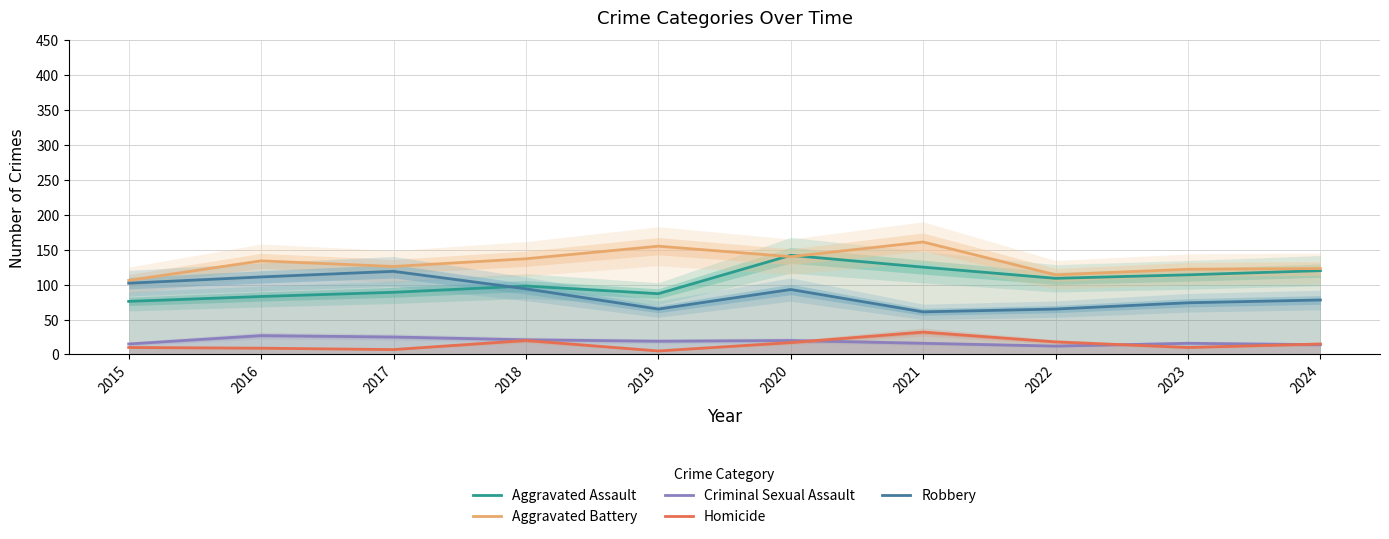

Rank the categories by Robbery value from lowest to highest.

2021, 2019, 2022, 2023, 2024, 2020, 2018, 2015, 2016, 2017